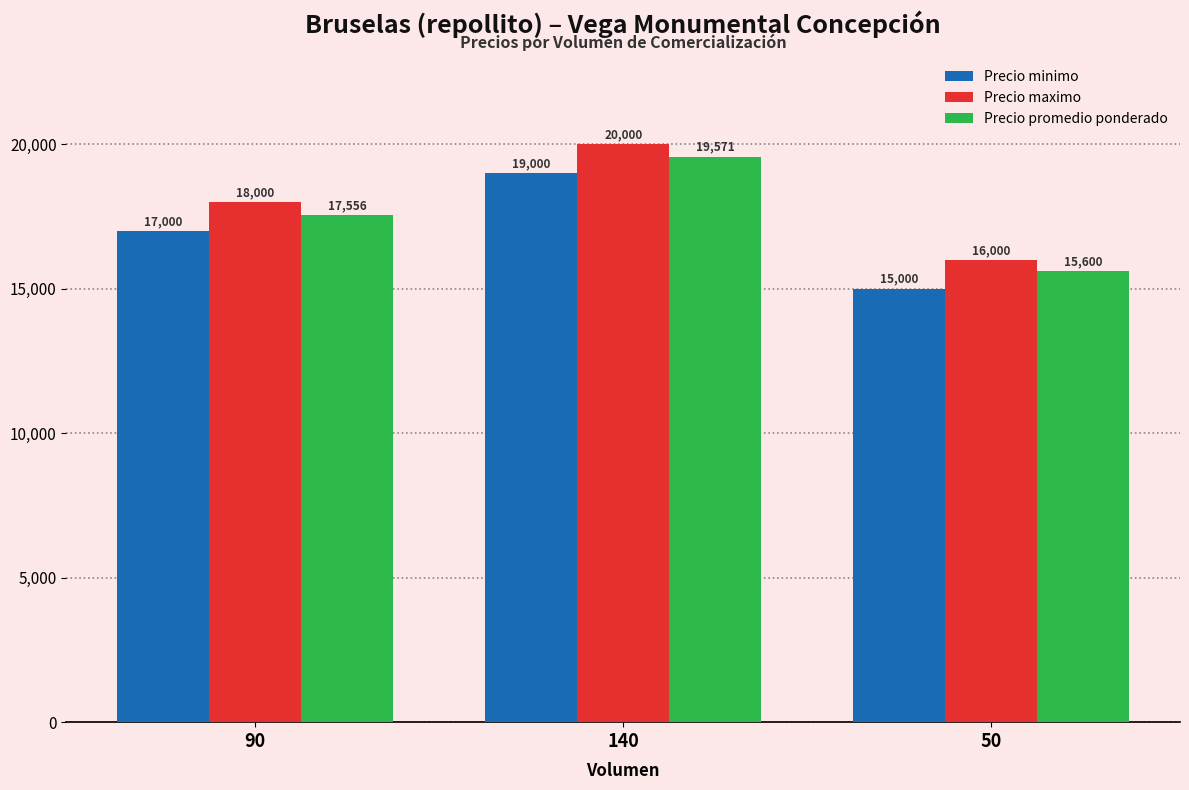

Which series has the largest total across all categories?

Precio maximo